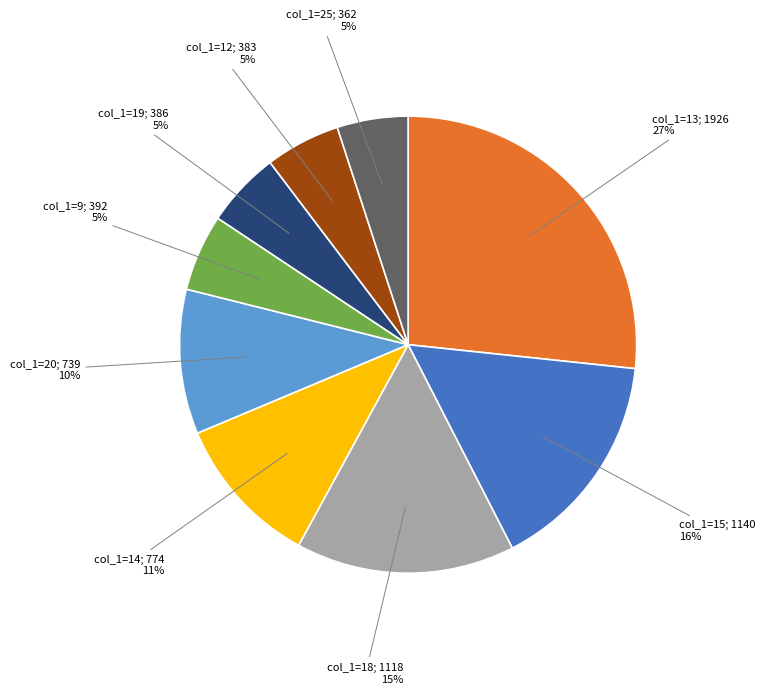

Is there any slice that represents more than half of the pie?

No